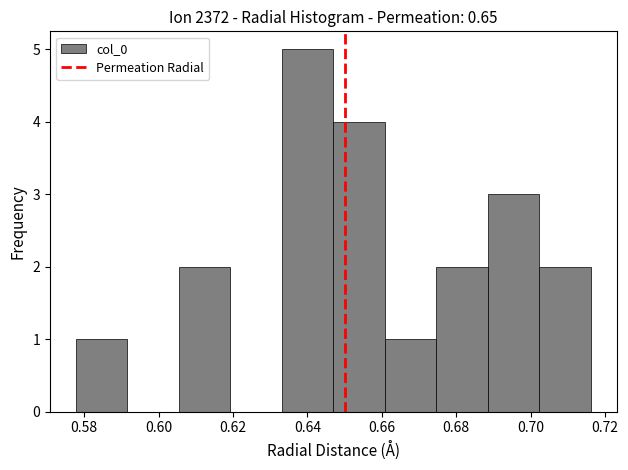

Reading left to right, transcribe this chart: for each bar, give the range it covers on the x-axis and its height. Neither the bar edges nor the heights are printed on the chart, so give them approximately, as read against the axes.

0.578 to 0.592: 1
0.592 to 0.606: 0
0.606 to 0.620: 2
0.620 to 0.634: 0
0.634 to 0.646: 5
0.646 to 0.660: 4
0.660 to 0.674: 1
0.674 to 0.688: 2
0.688 to 0.702: 3
0.702 to 0.716: 2